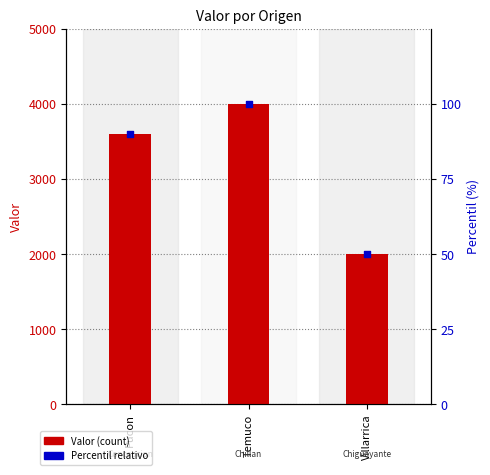

Is the value of Percentil relativo at Temuco greater than the value of Valor at Villarrica?

No